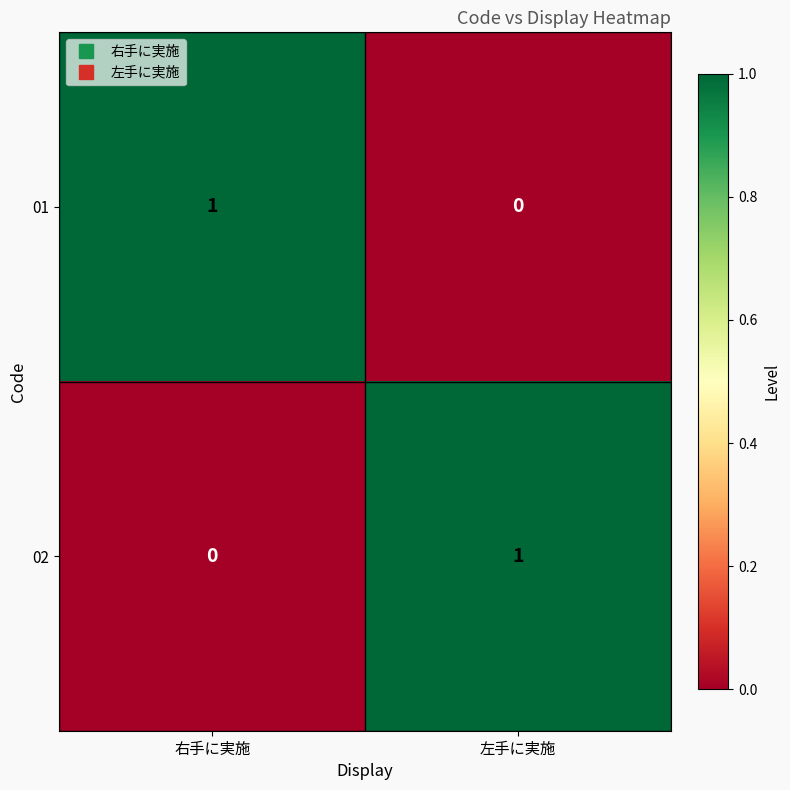

What is the spread (max minus min) of values at 左手に実施?

1